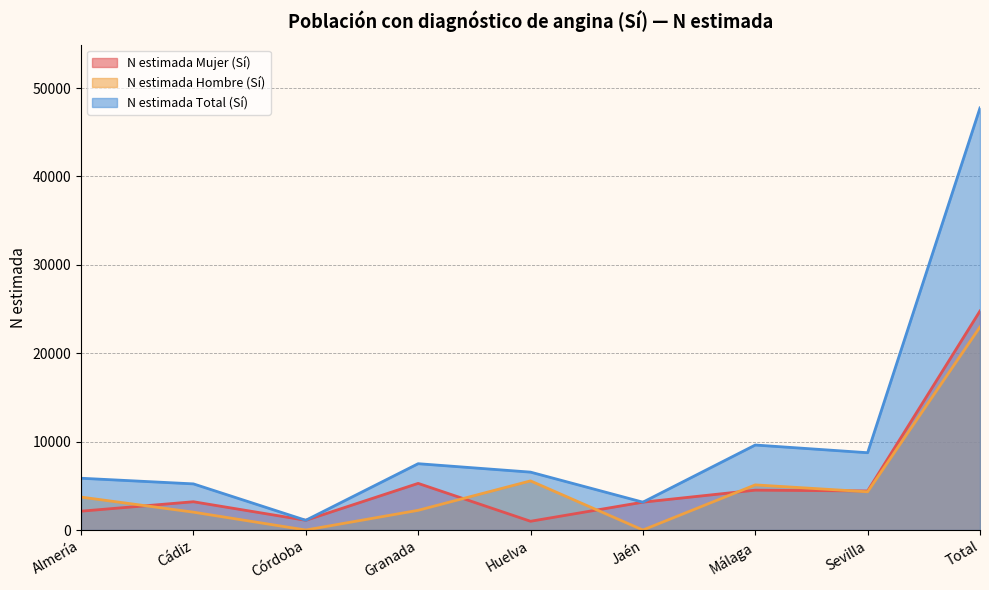

In N estimada Mujer (Sí), how many points are lower than both neighbors (excluding endpoints)?

3